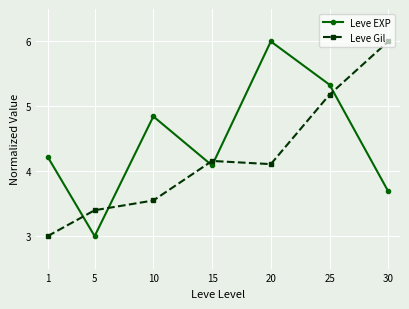

After their last crossing, which series has the higher values: Leve Gil or Leve EXP?

Leve Gil